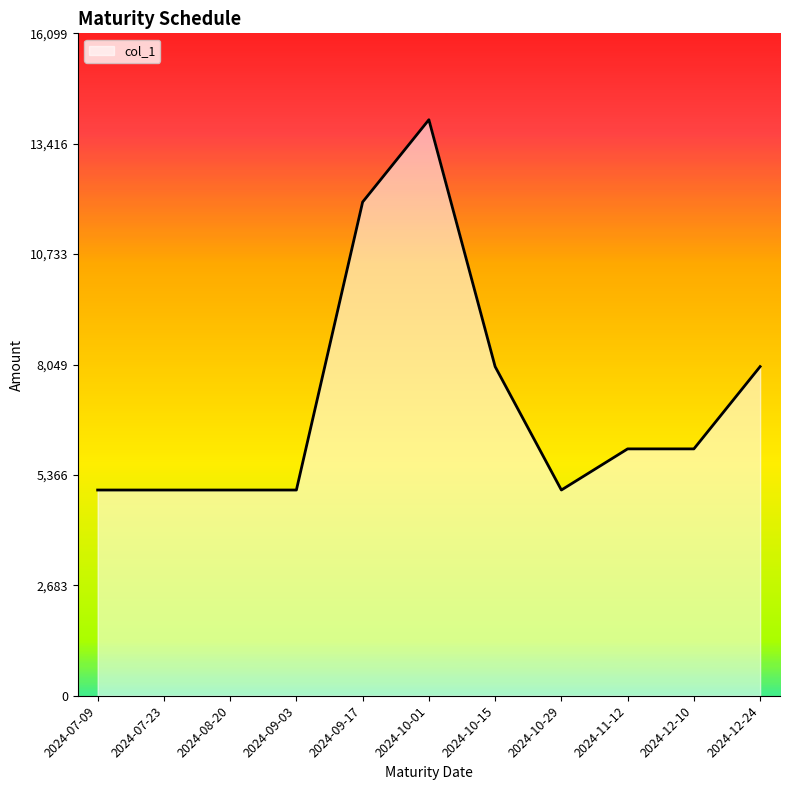

What position from the right is 2024-10-01?

6